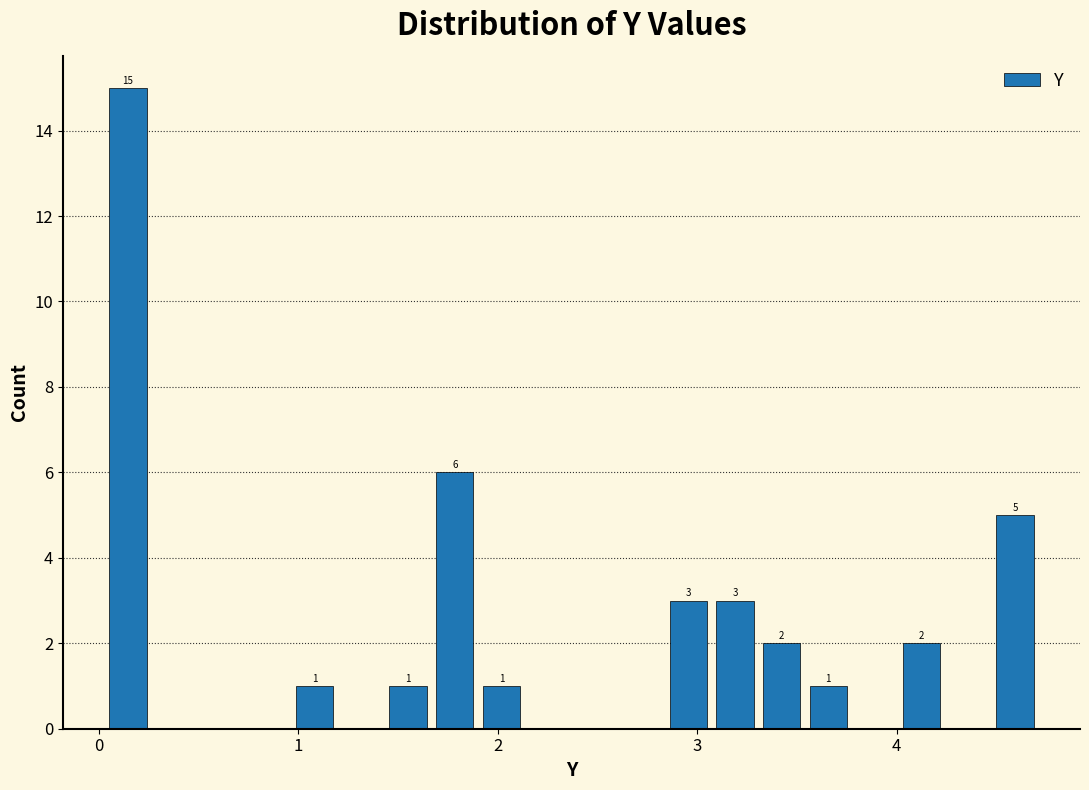

Read against the x-axis, roughly where is the centre of the tallest bar?

0.1